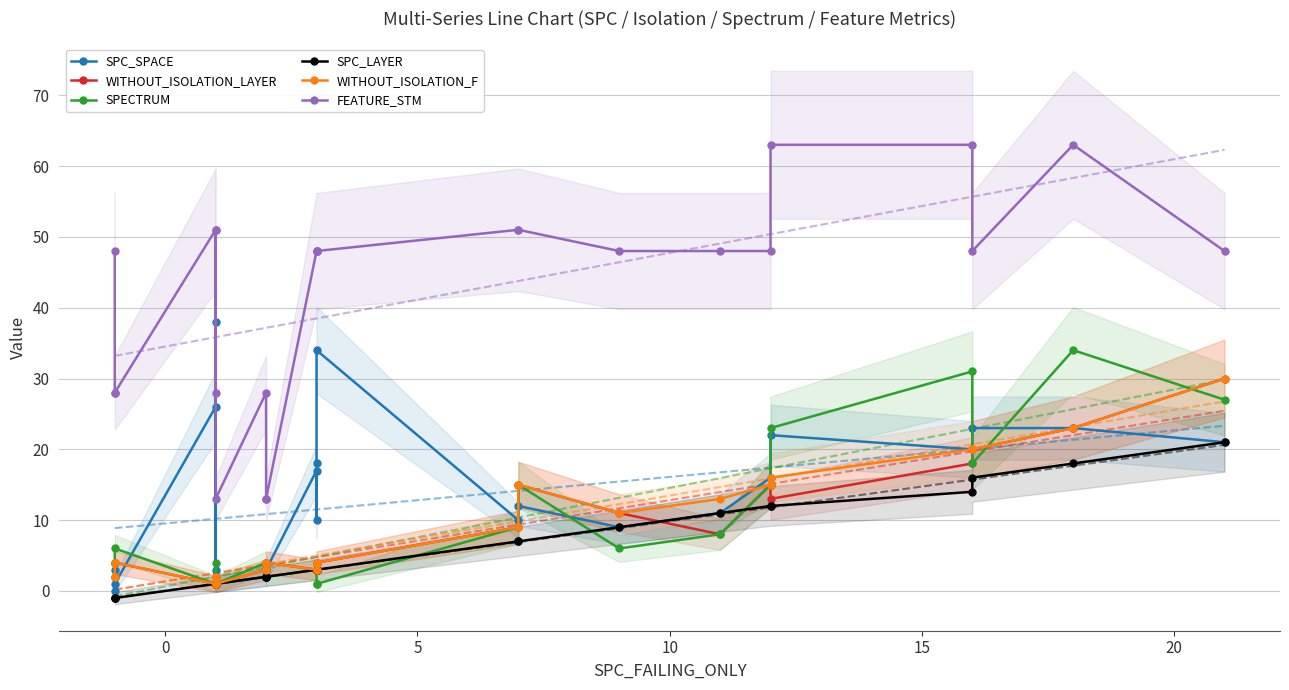

How many series are shown in this chart?

6